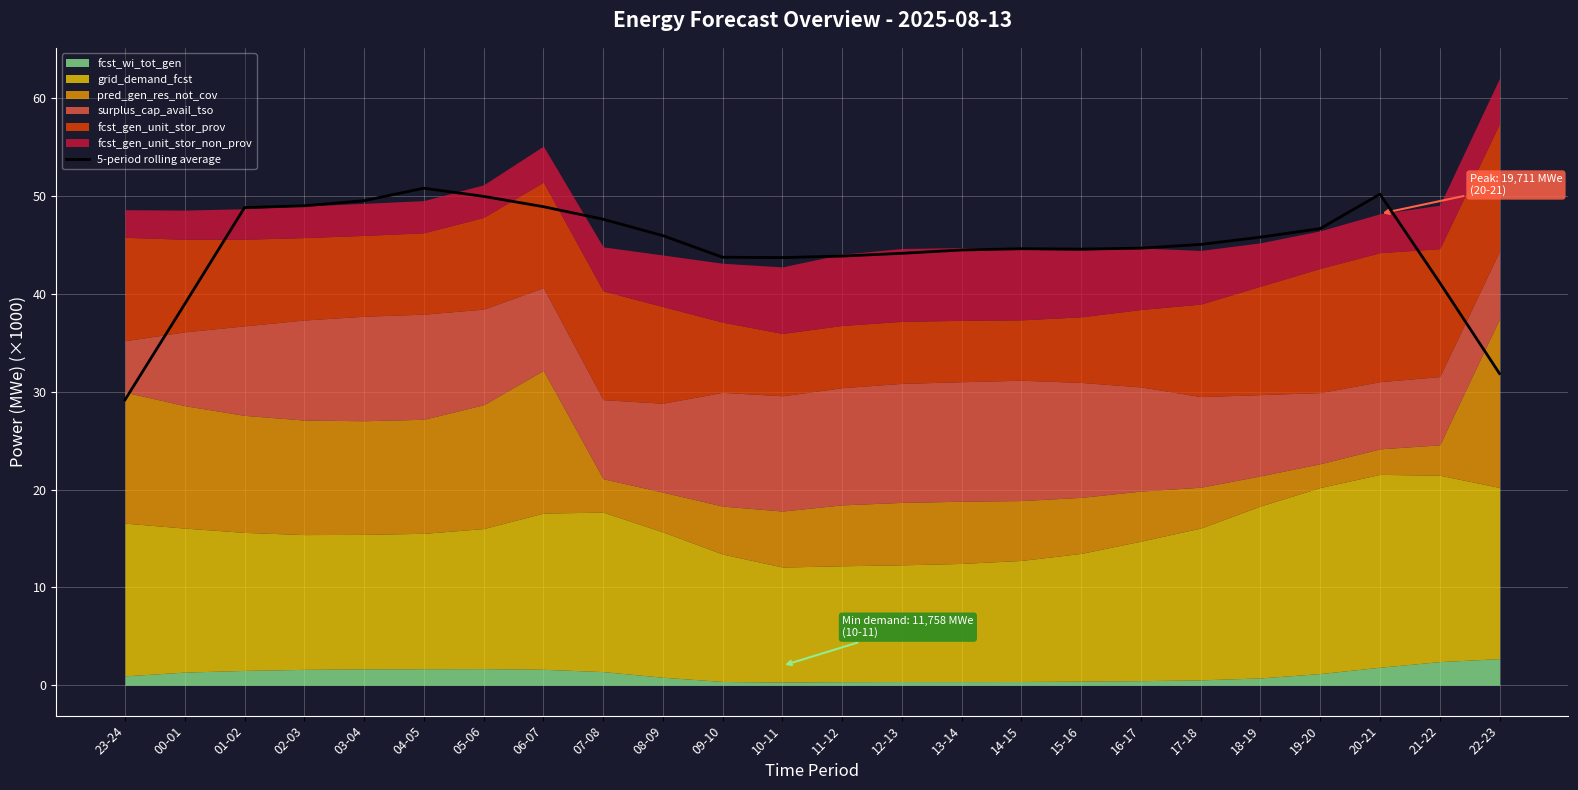

Is it true that the value at 20-21 is 12.6?

False